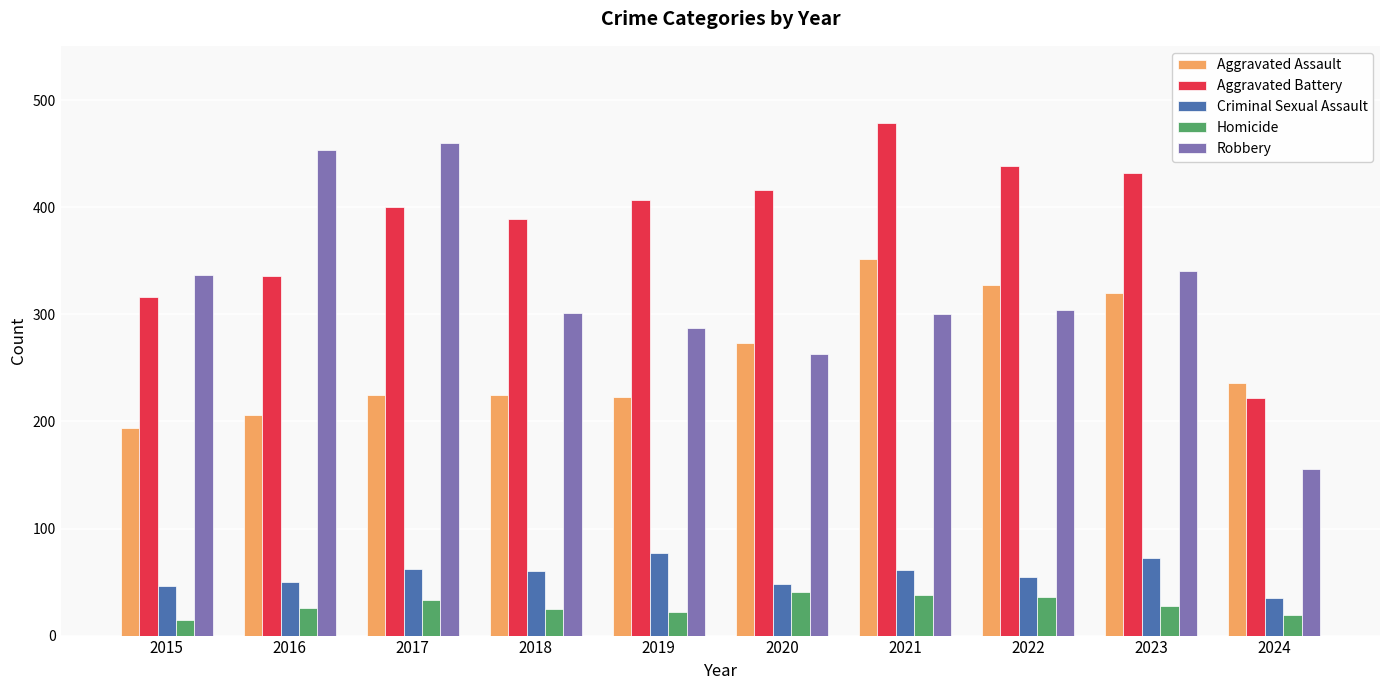

What is the difference between the highest and lowest values at 2018?

364